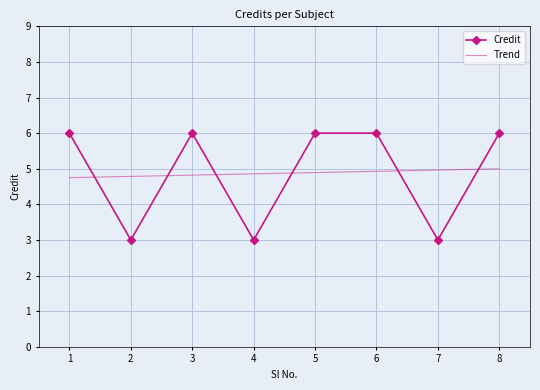

Reading left to right, transcribe all the data shown in this chart.

1=6	2=3	3=6	4=3	5=6	6=6	7=3	8=6